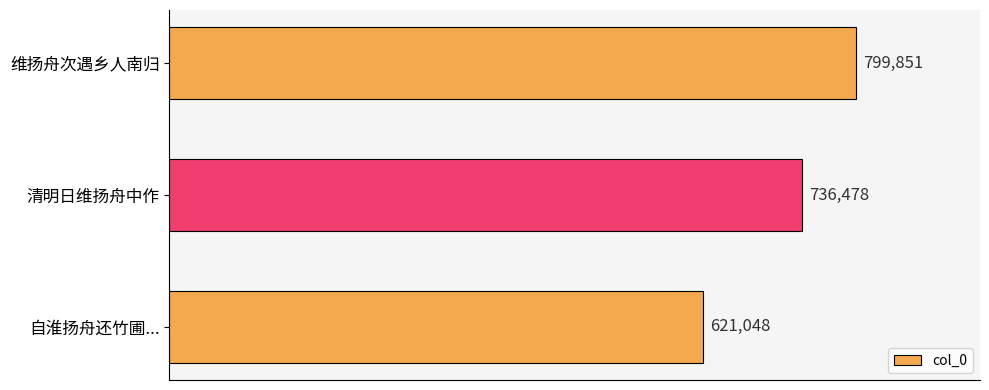

Approximately how many times larger is the value at 自淮扬舟还竹圃... compared to 清明日维扬舟中作?

0.8